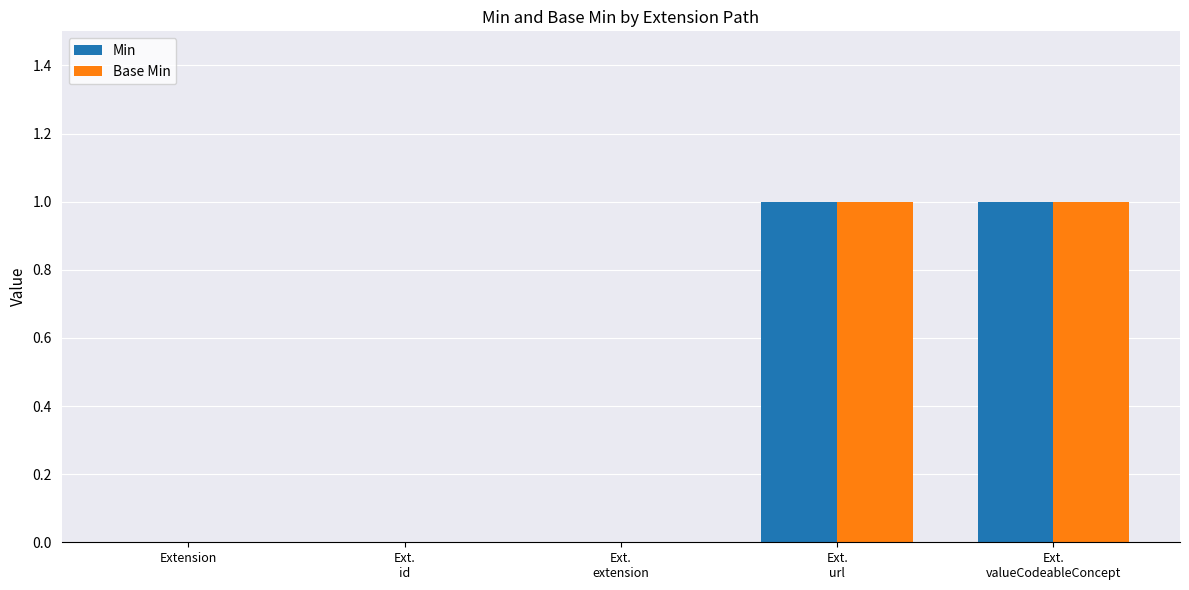

True or false: Base Min has a value of -1 at Extension.

False